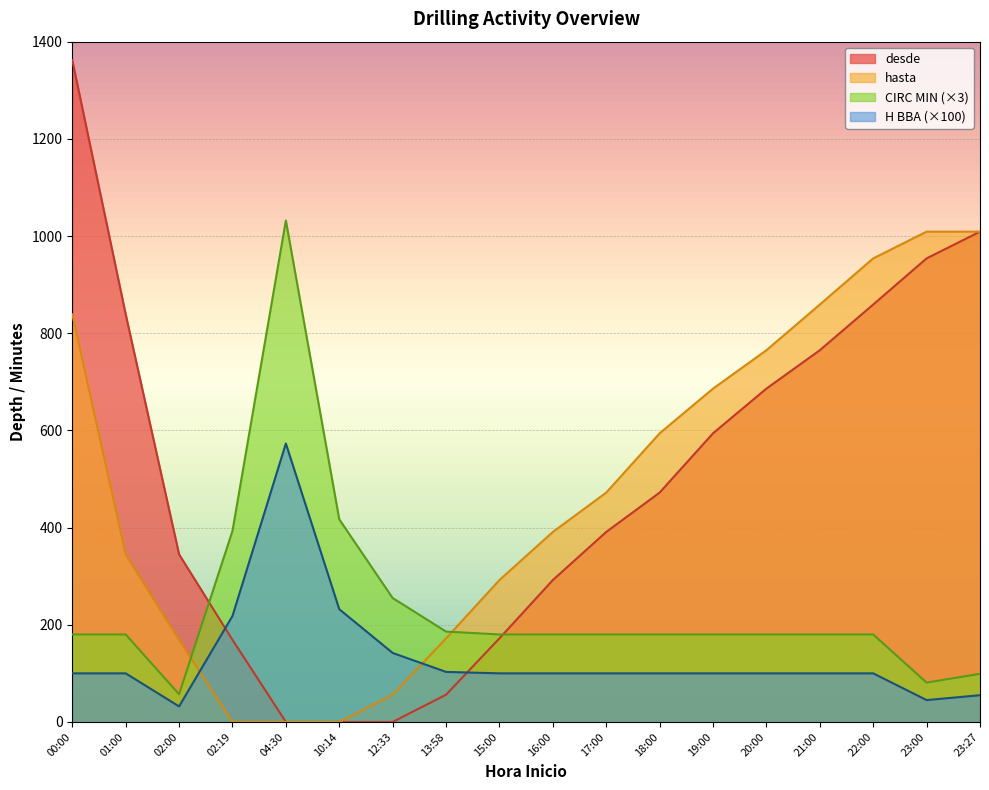

Rank the series at 10:14 from lowest to highest value.

desde, hasta, H BBA, CIRC MIN